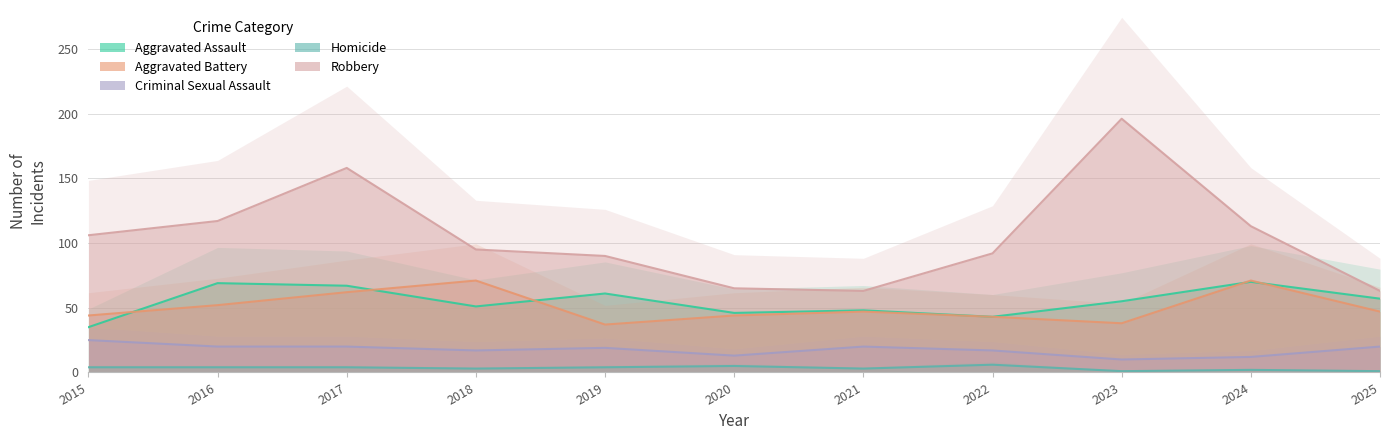

What is the difference between the maximum and second lowest values in the Aggravated Battery series?

33